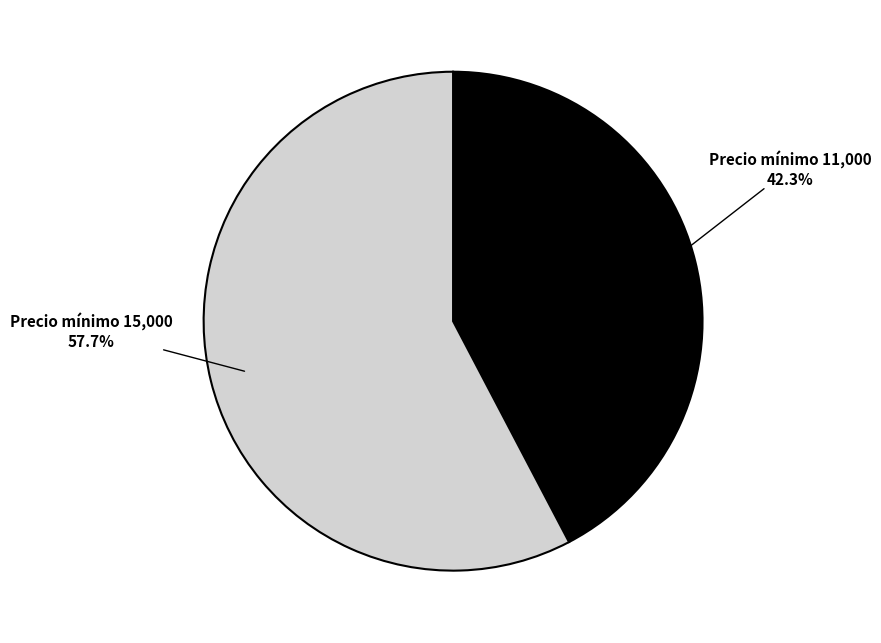

Is there a majority slice in this chart?

Yes